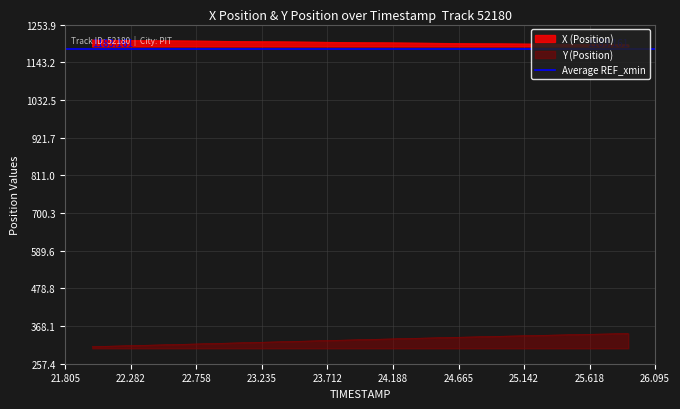

What is the highest value of the Y series?

346.3